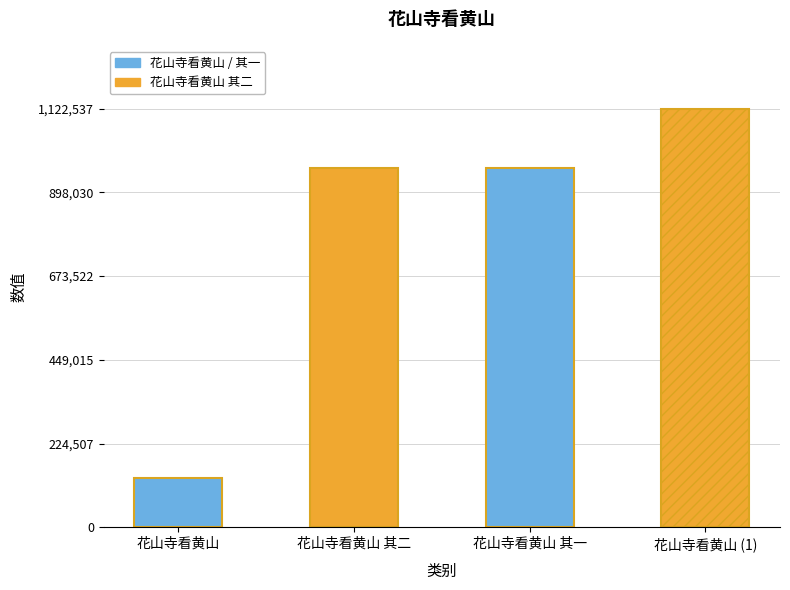

What is the label of the 2nd bar from the right?

花山寺看黄山 其一